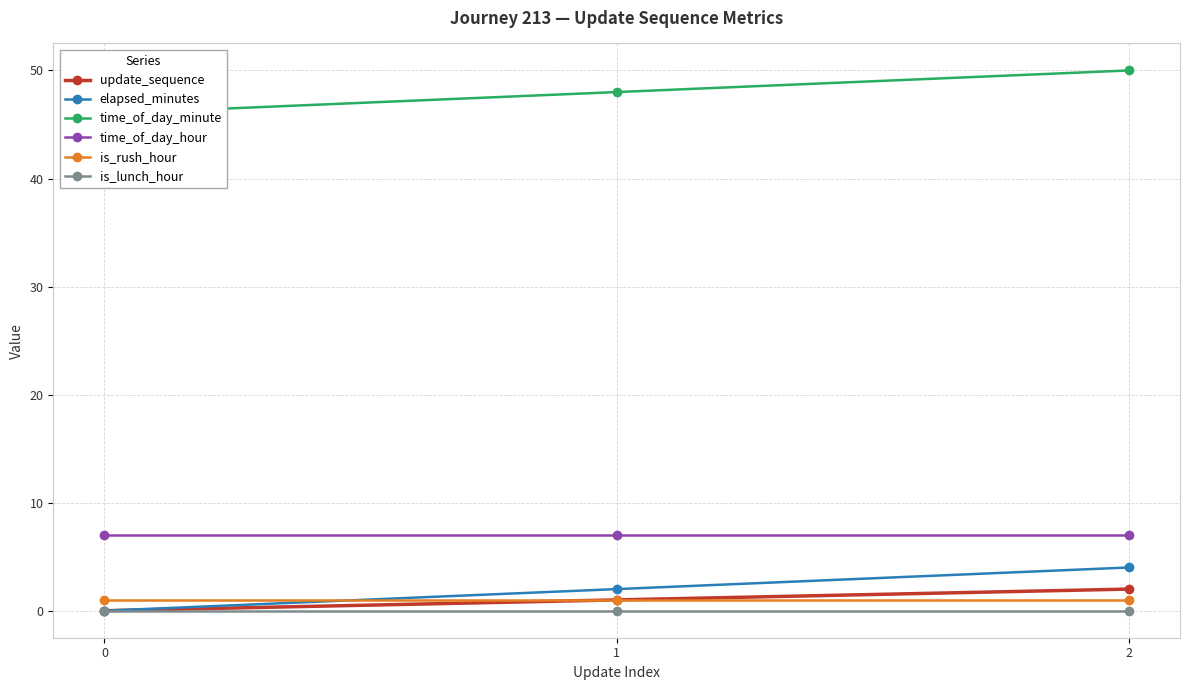

What is the total value across all series at 0?

54